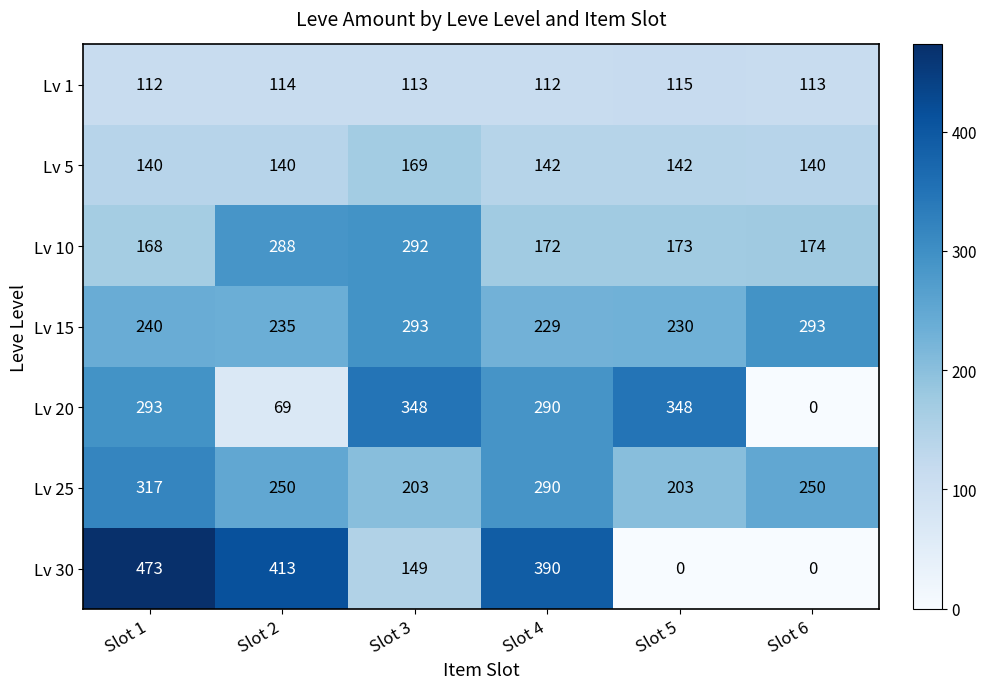

Which series has the largest total across all categories?

Lv 15